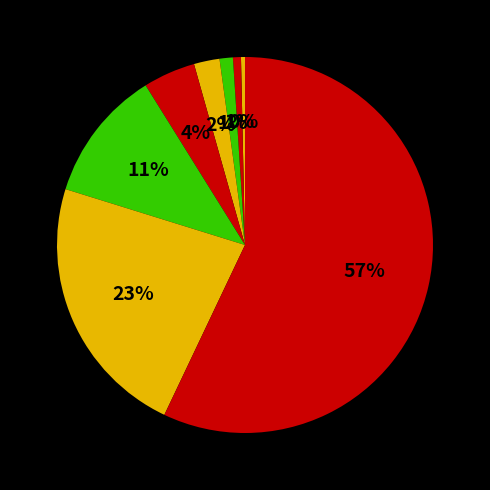

How many segments does this pie chart have?

8